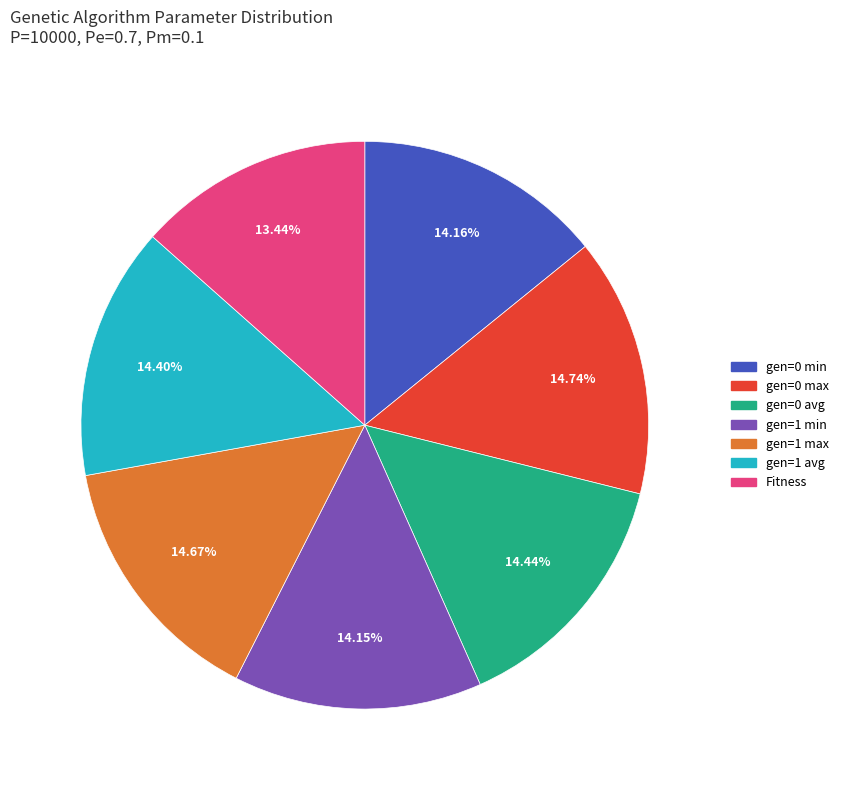

Combined, what portion of the pie is gen=0 max and gen=1 min?

28.9%